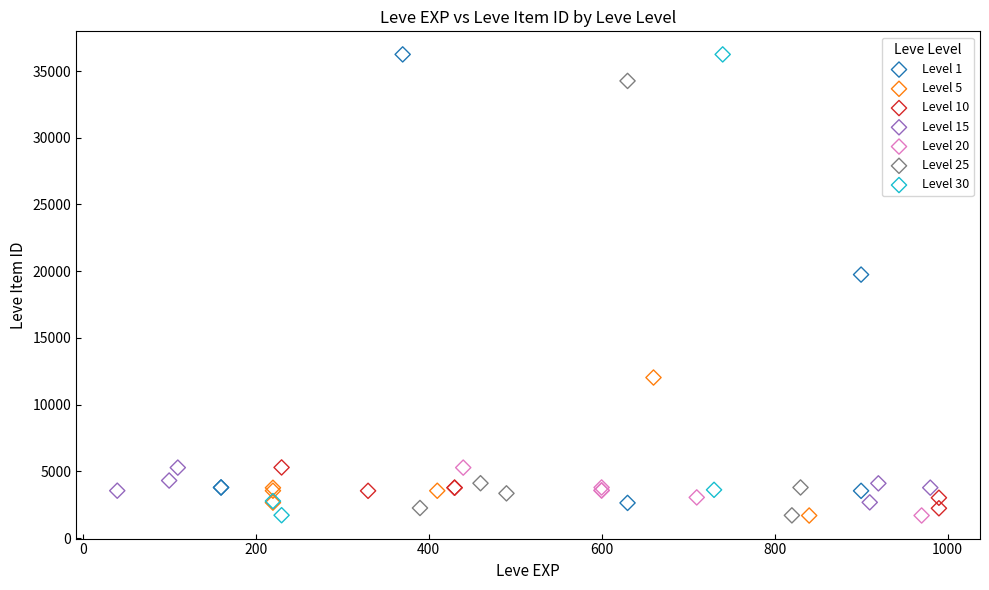

Which series has the widest spread of Y values?

Level 30